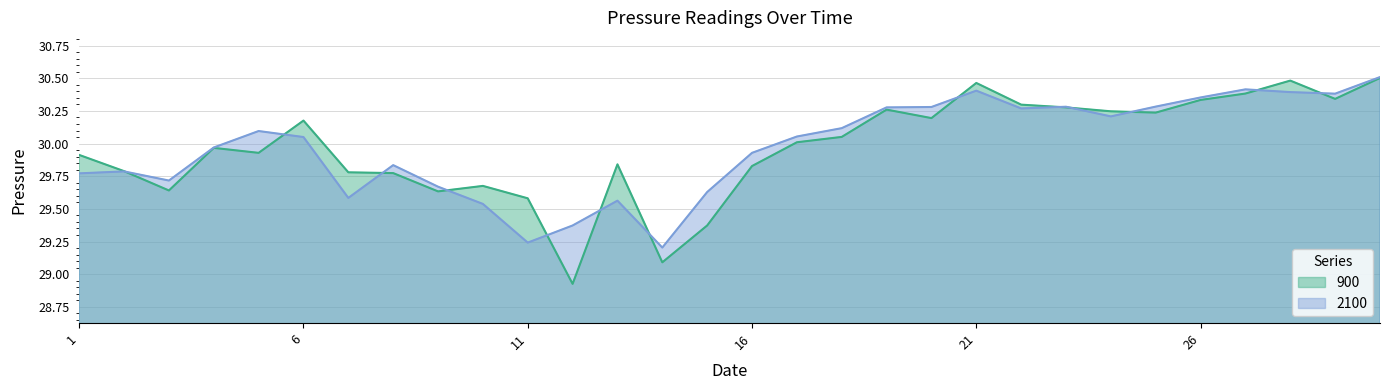

How many data points in 2100 are less than 30?

14